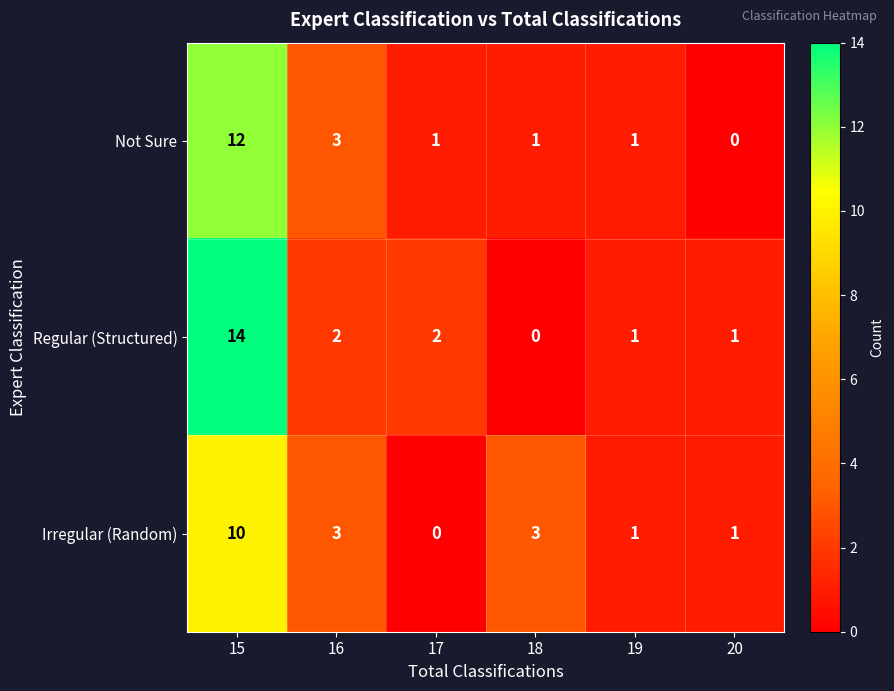

Reading left to right, list all the values displayed in this chart.

Not Sure: 12	3	1	1	1	0
Regular (Structured): 14	2	2	0	1	1
Irregular (Random): 10	3	0	3	1	1